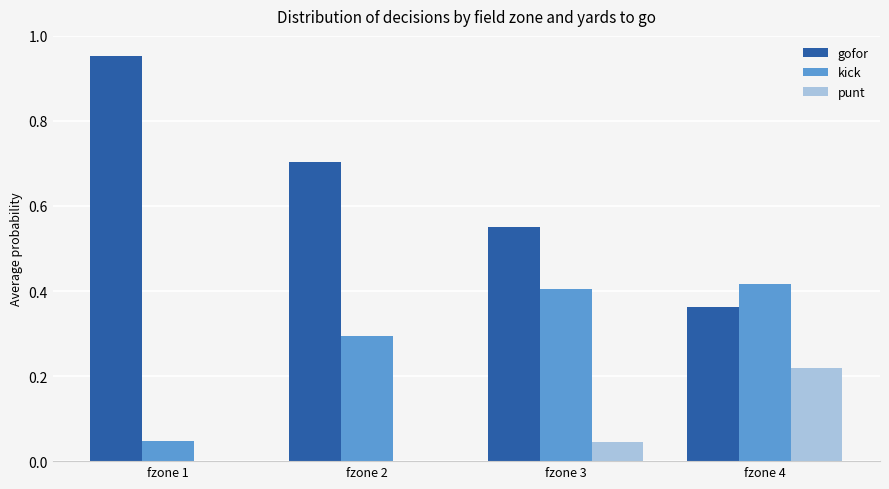

Which series changed the most between fzone 2 and fzone 4?

gofor